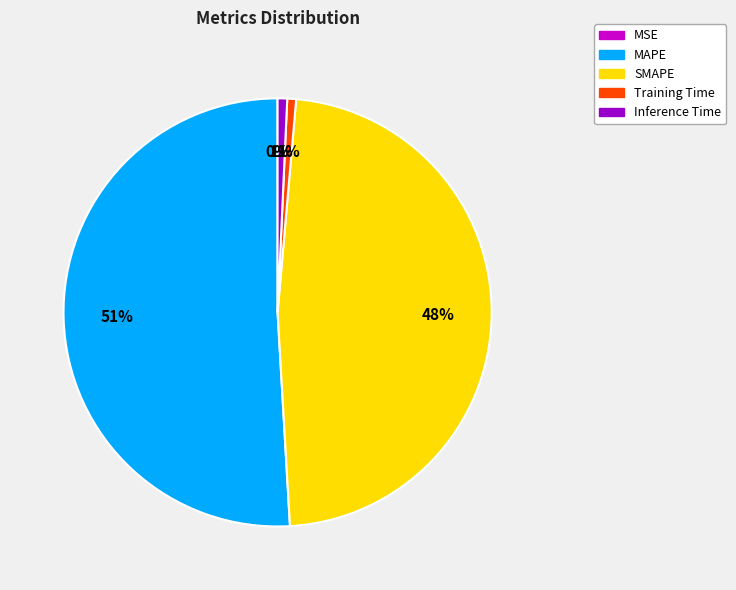

To the nearest percent, what is the difference between the SMAPE and Training Time slice percentages?

47%